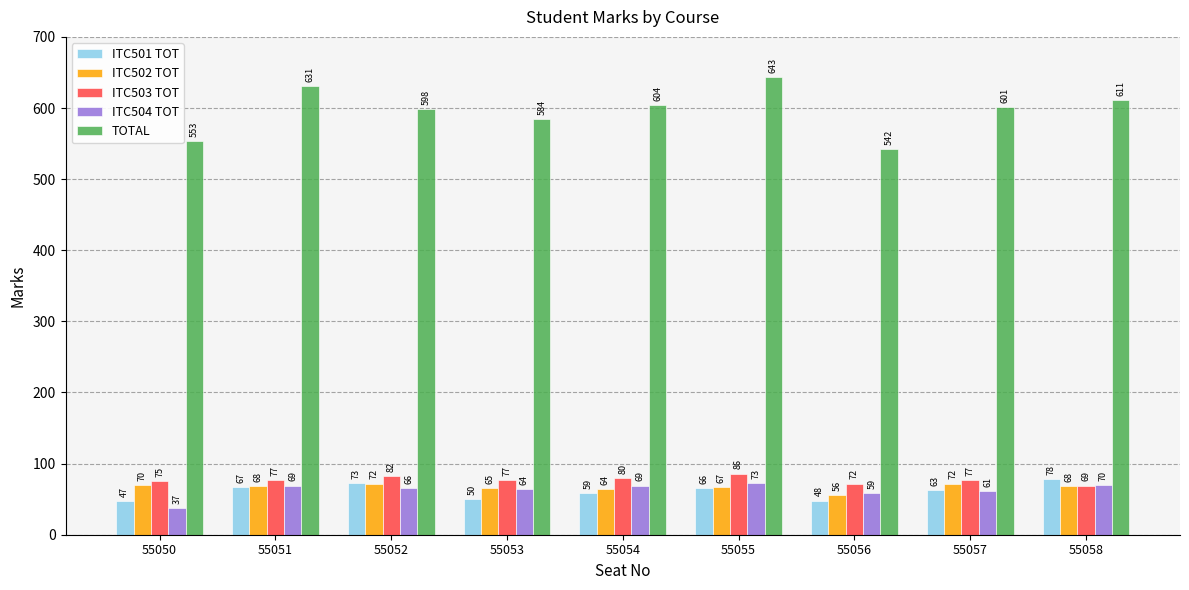

Which series changed the most between 55054 and 55058?

ITC501 TOT